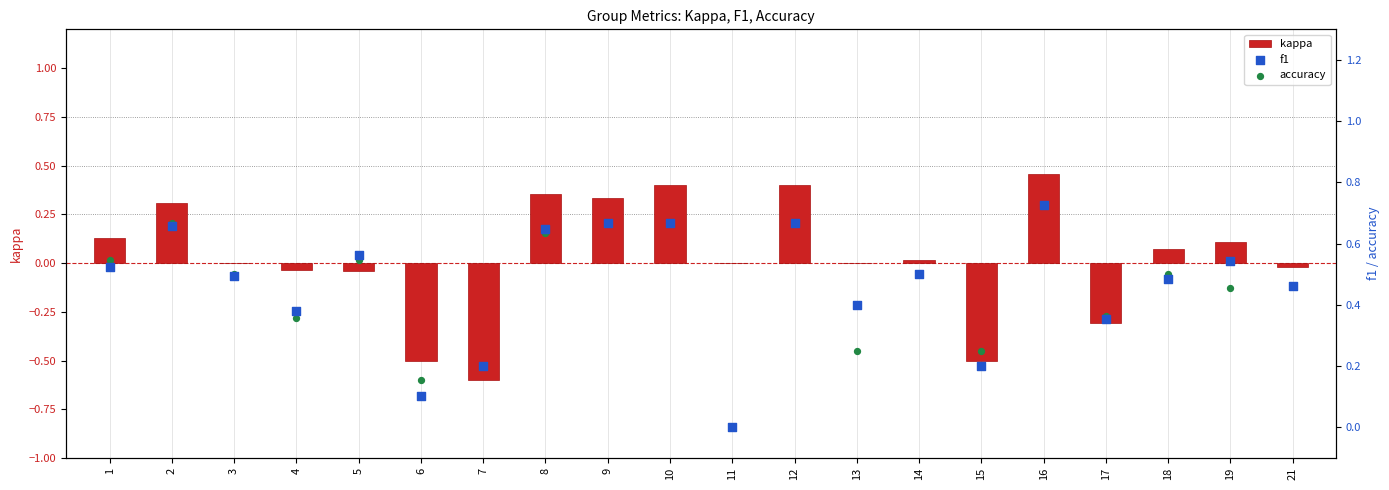

Which series has the largest total across all categories?

f1